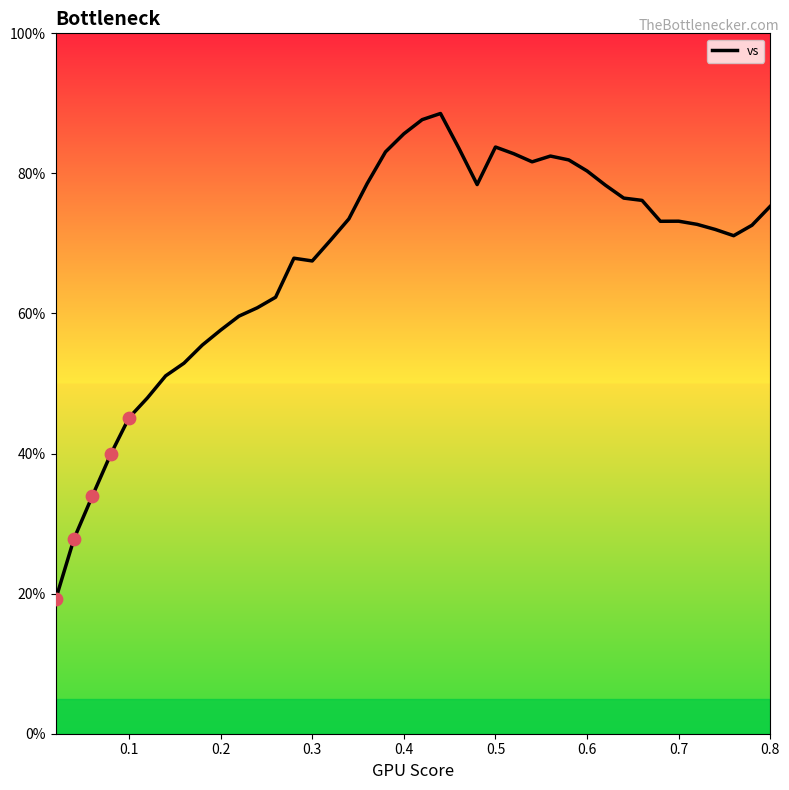

What is the minimum value shown in the chart?

19.2